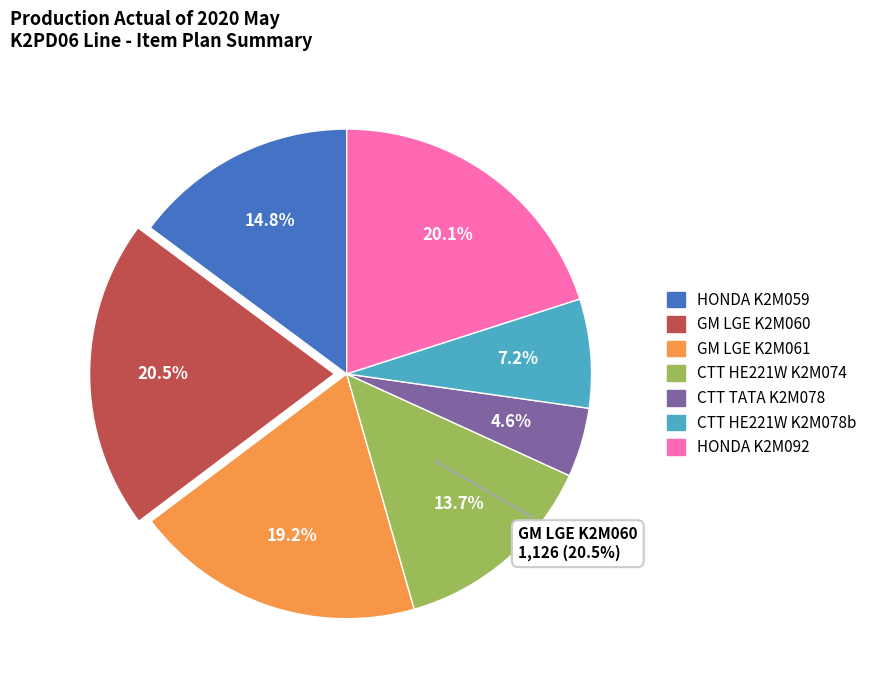

To the nearest percent, what is the combined percentage of MACHINING H/BEARING (CTT HE221W) and WASHING H/BEARING (GM LGE)?

34%